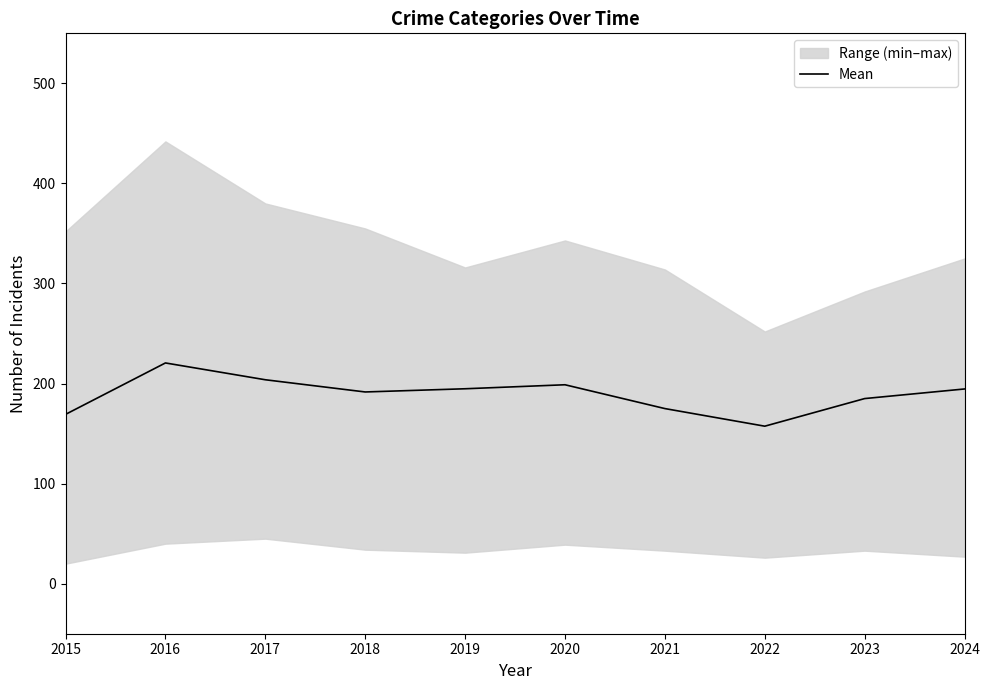

How many lines are shown in the chart?

1